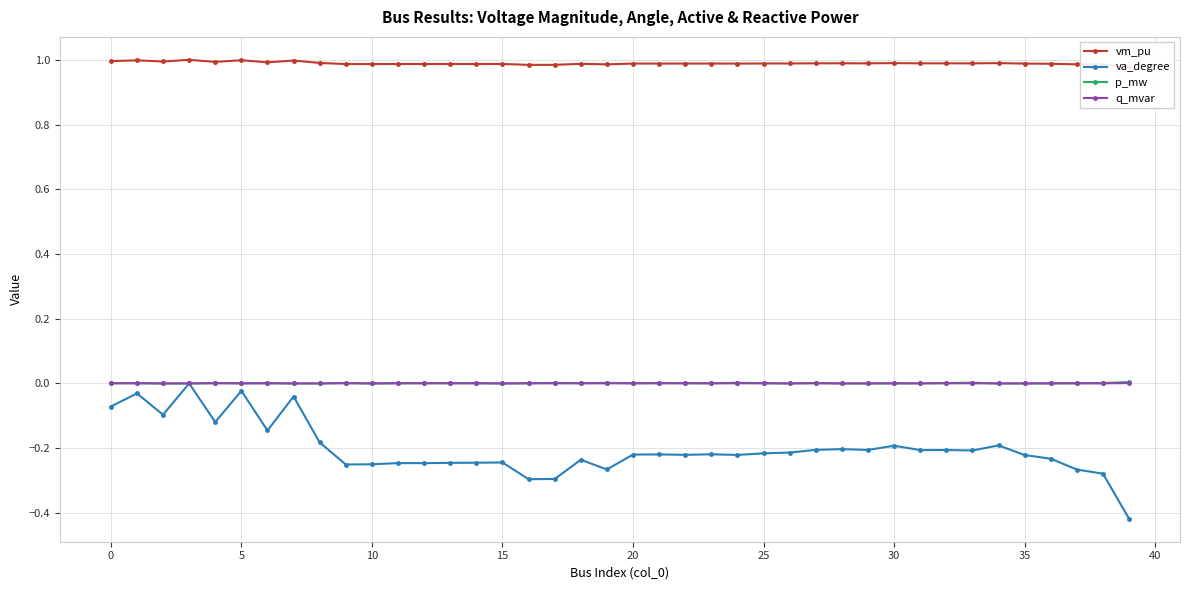

Which has a higher value, 36 or 28?

28